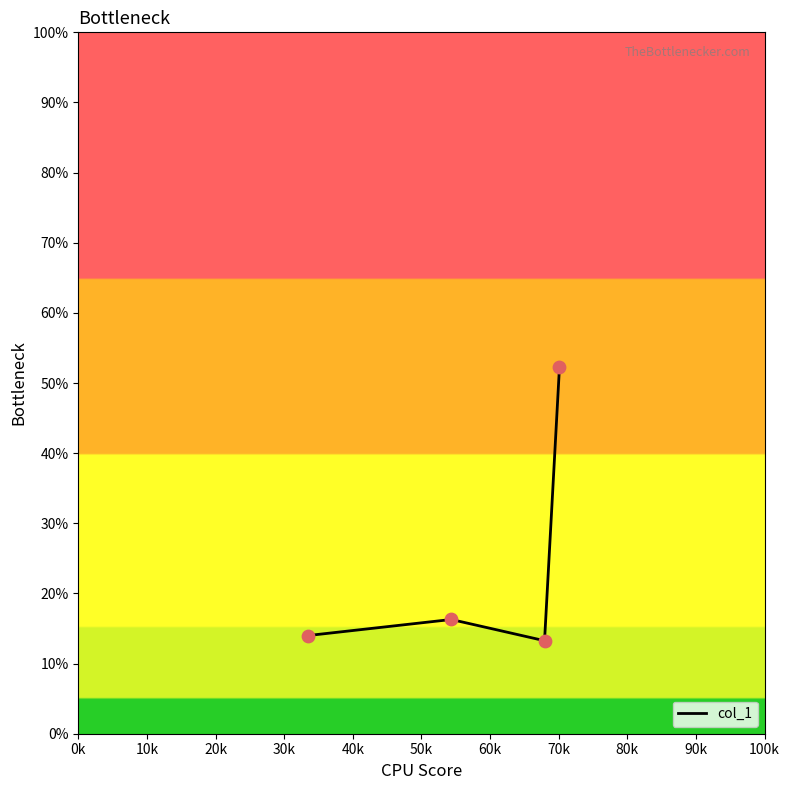

True or false: the data has more than 0 interior local peaks.

True